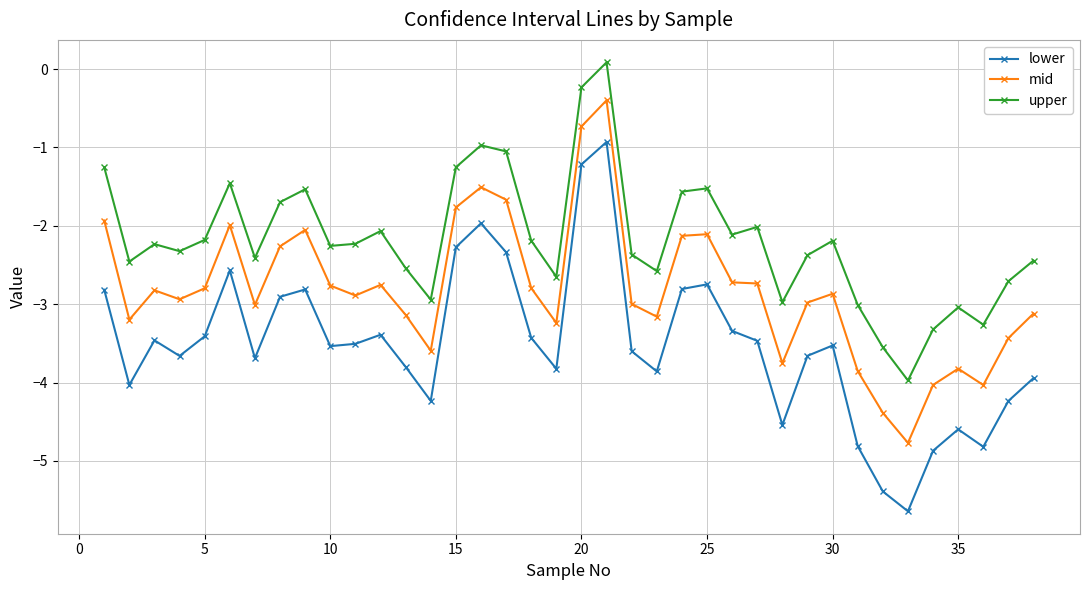

True or false: lower and upper intersect in this chart.

False